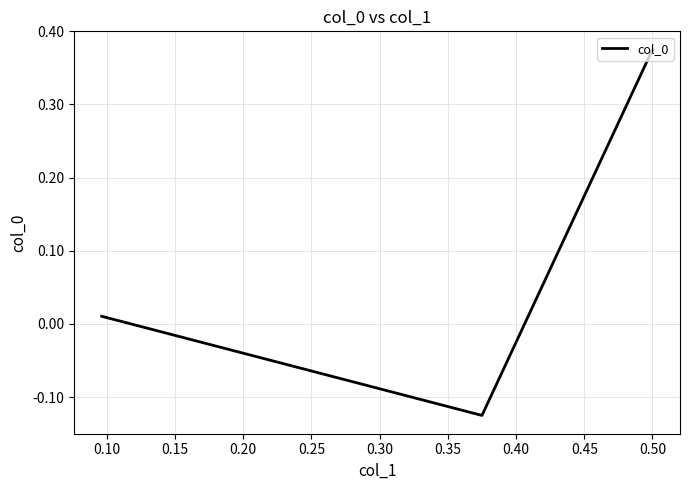

Does the chart have visible grid lines?

Yes